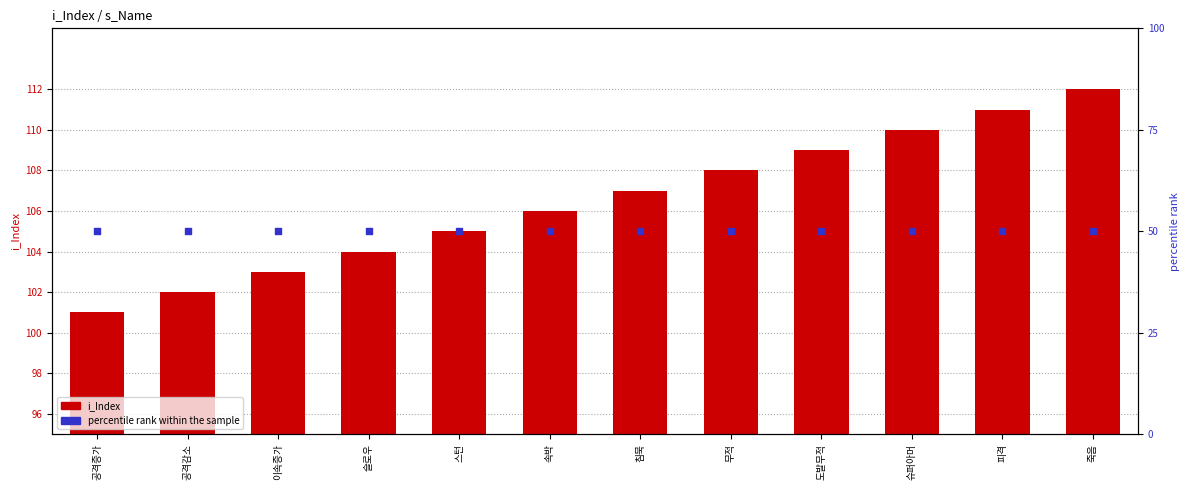

At which category is the sum across all series the highest?

죽음